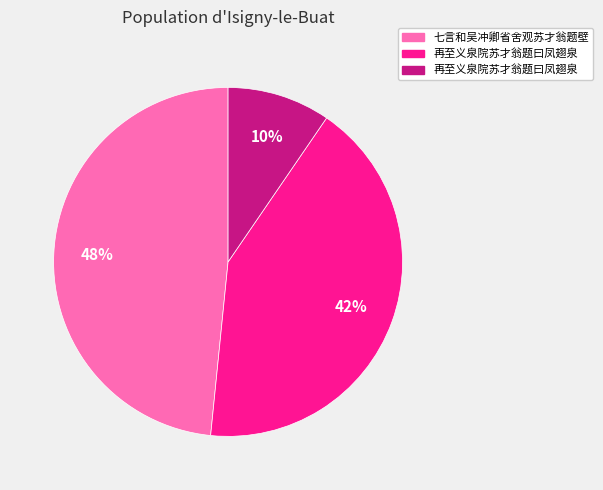

To the nearest percent, what is the average slice percentage?

33%